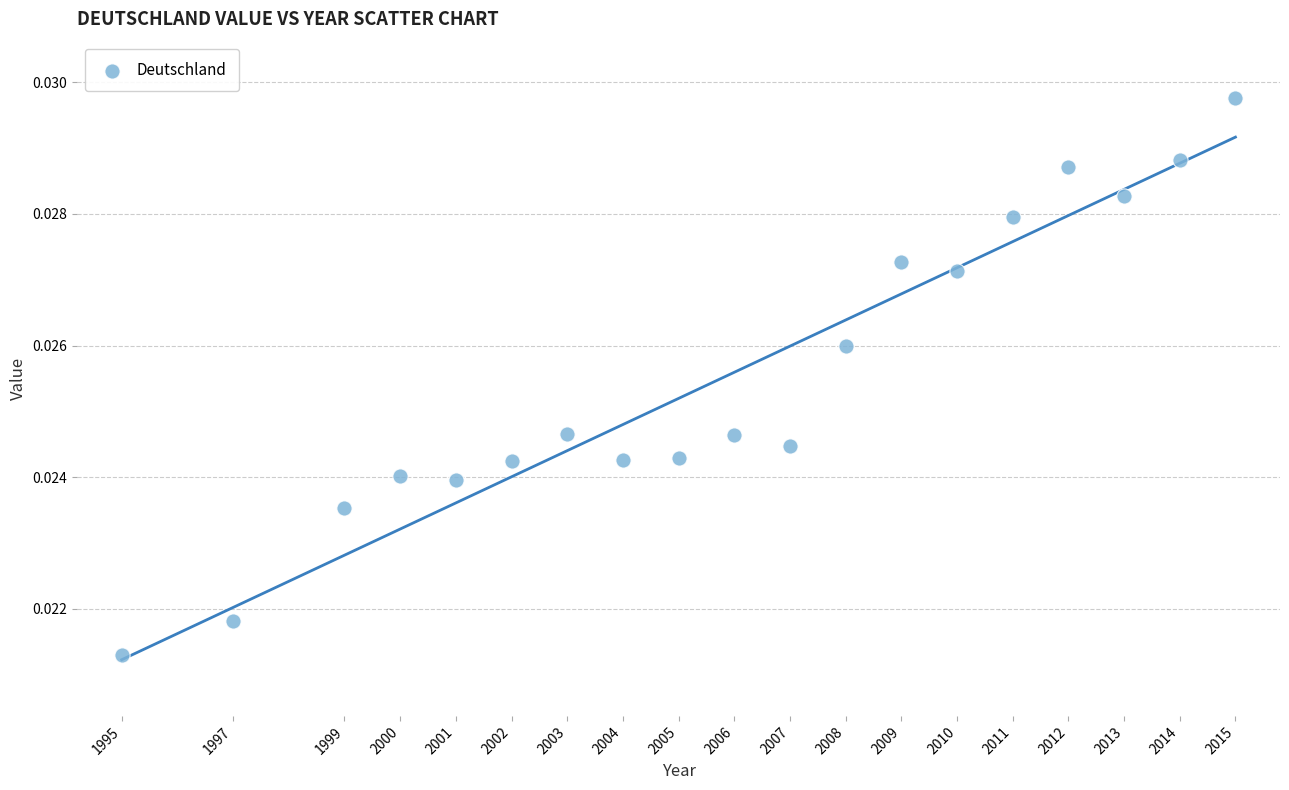

What is the range of X values (max minus min)?

20.0